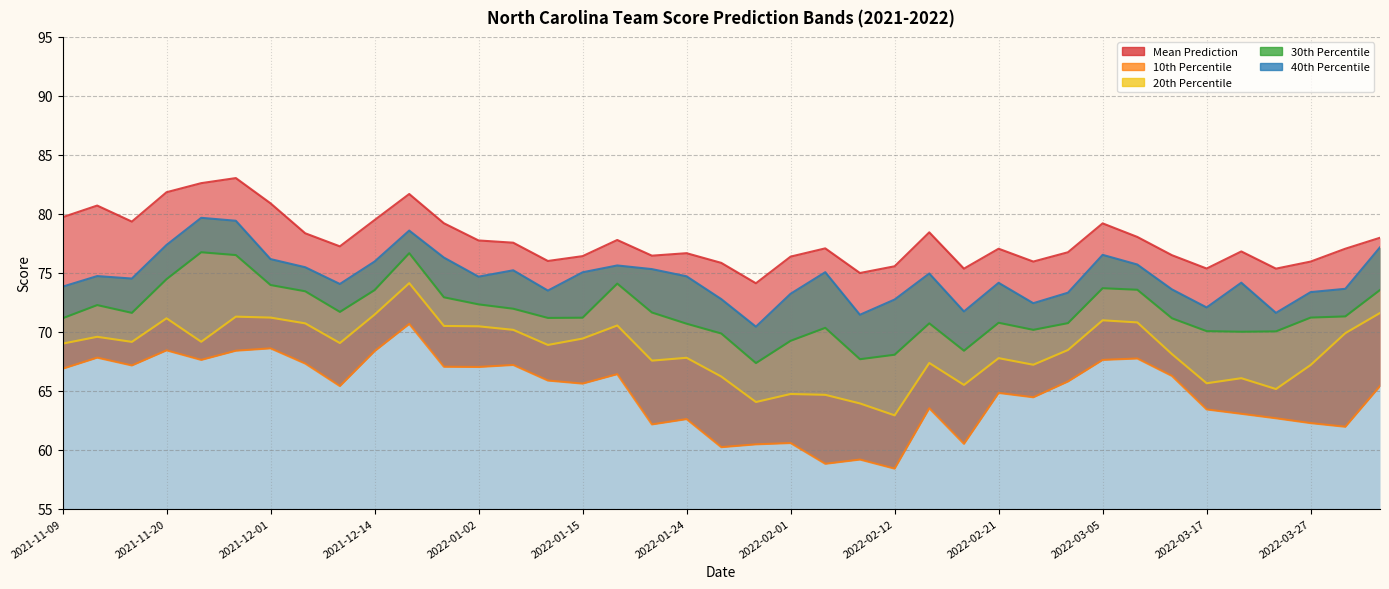

True or false: Mean Prediction and 10th Percentile cross at least once.

False